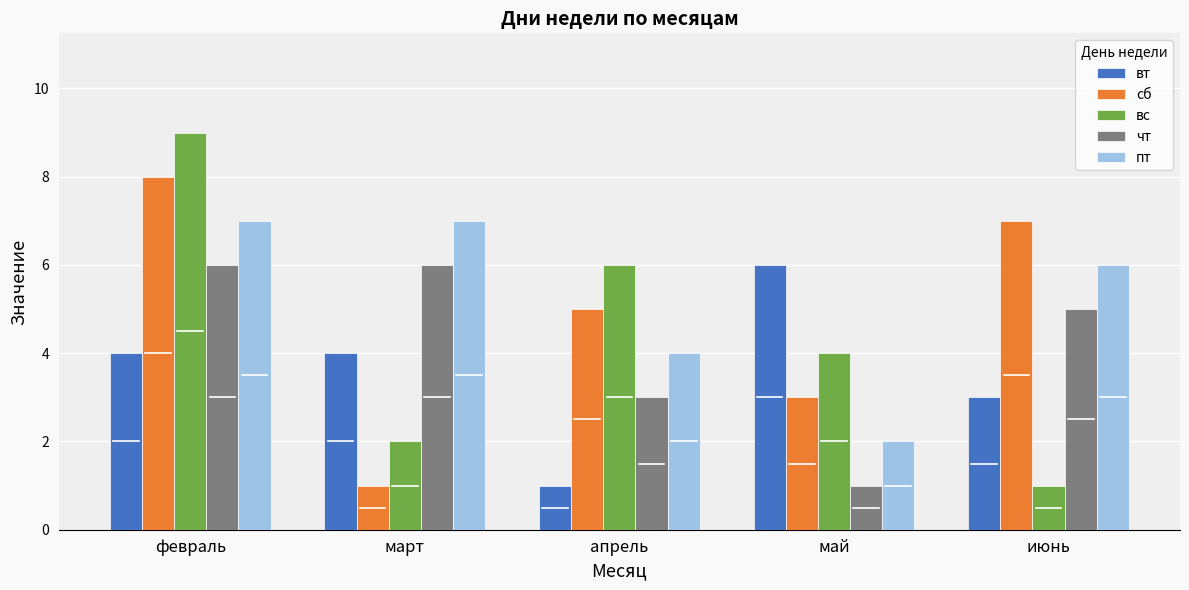

What is the difference between the maximum and minimum values in the вс series?

8